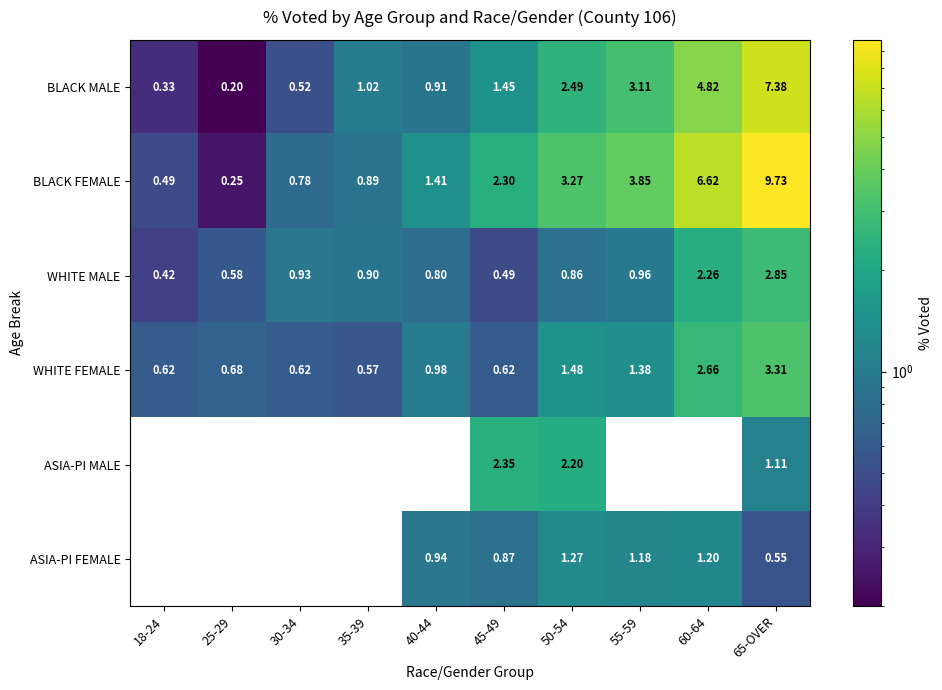

How many data points in ASIA-PI FEMALE are above 0?

6